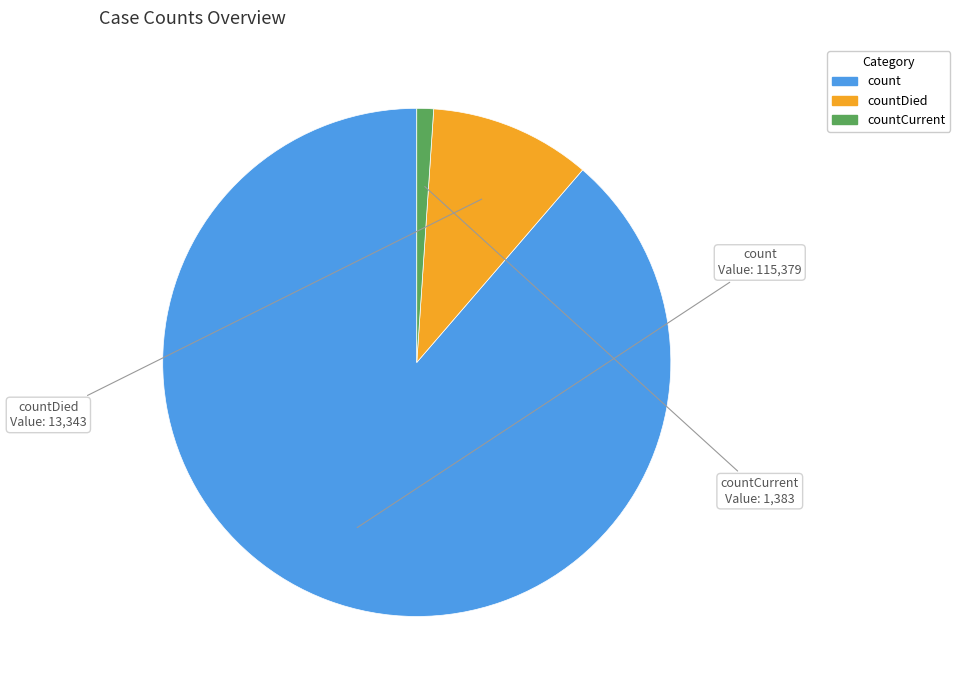

Does any single category account for the majority?

Yes